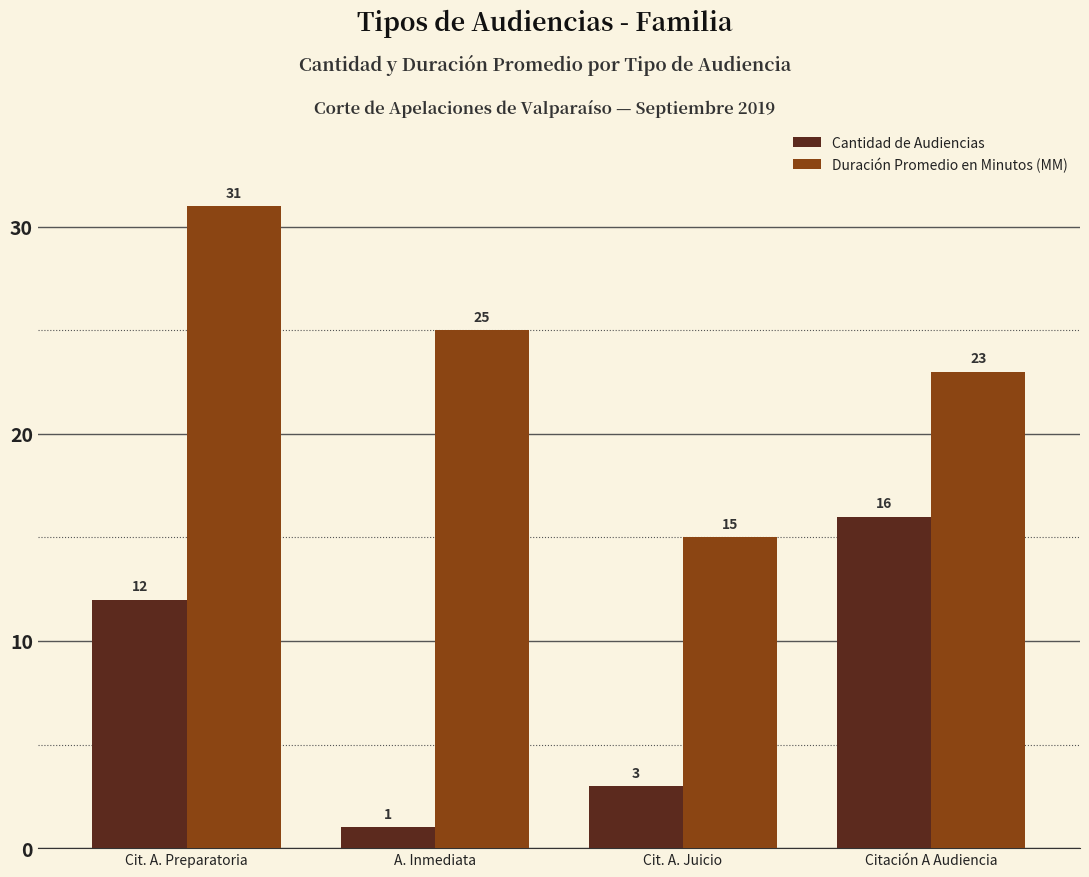

What is the smallest value displayed?

1